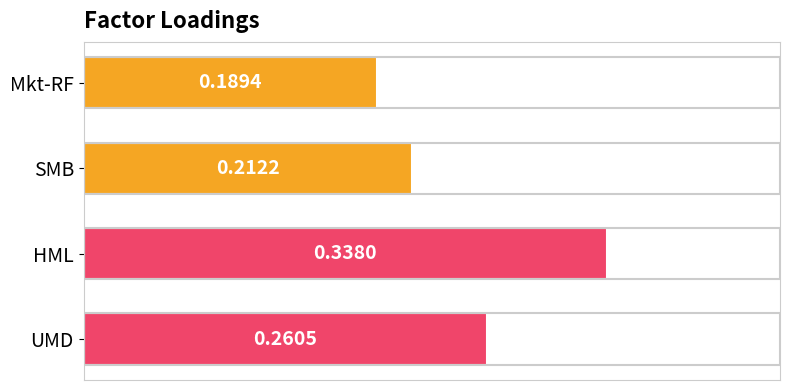

Which category has the highest value across all series?

HML